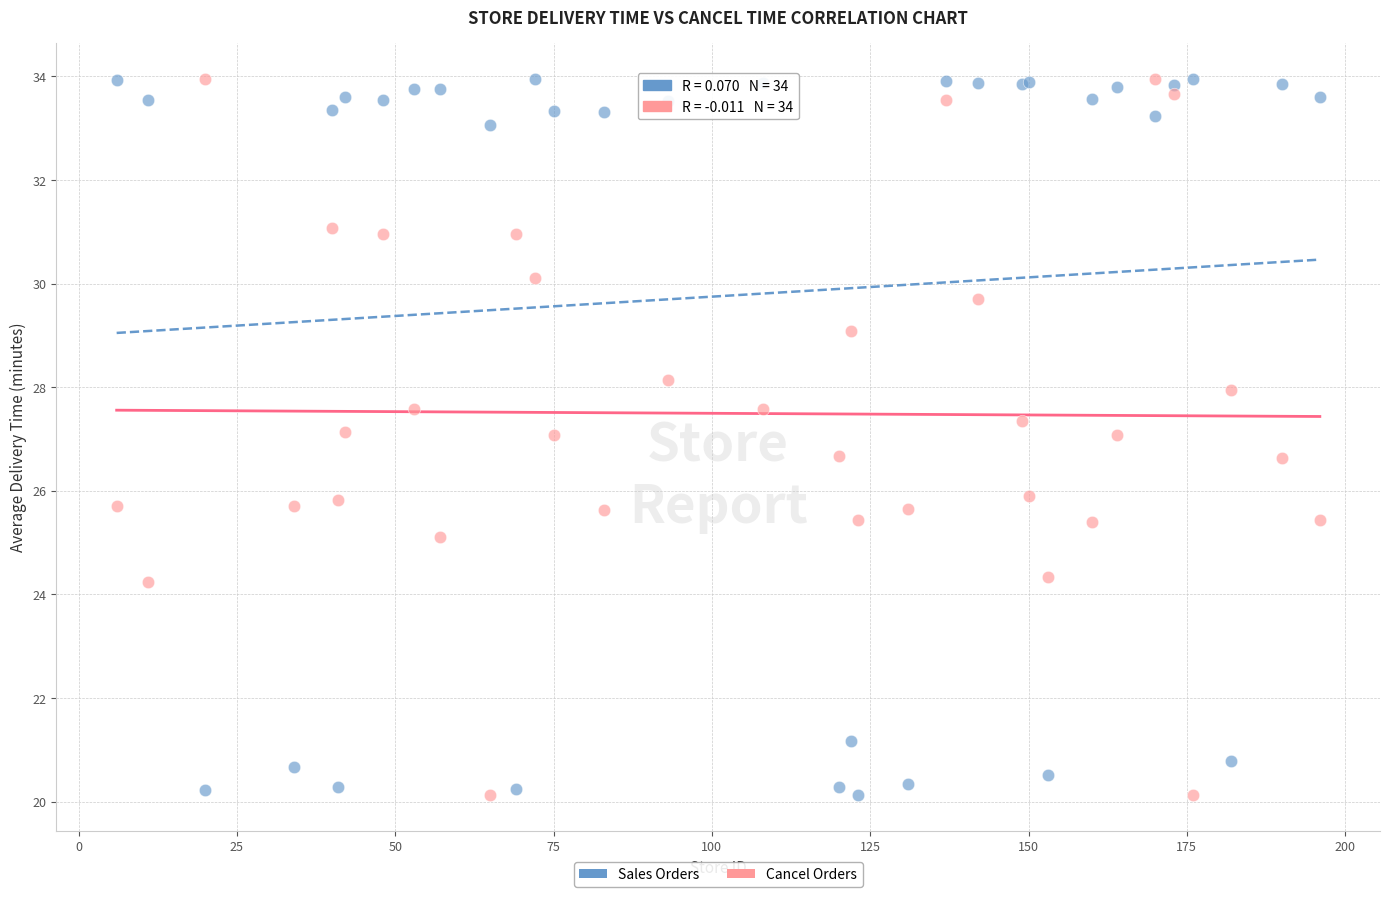

What is the X range (max minus min) for the scatter plot?

190.0